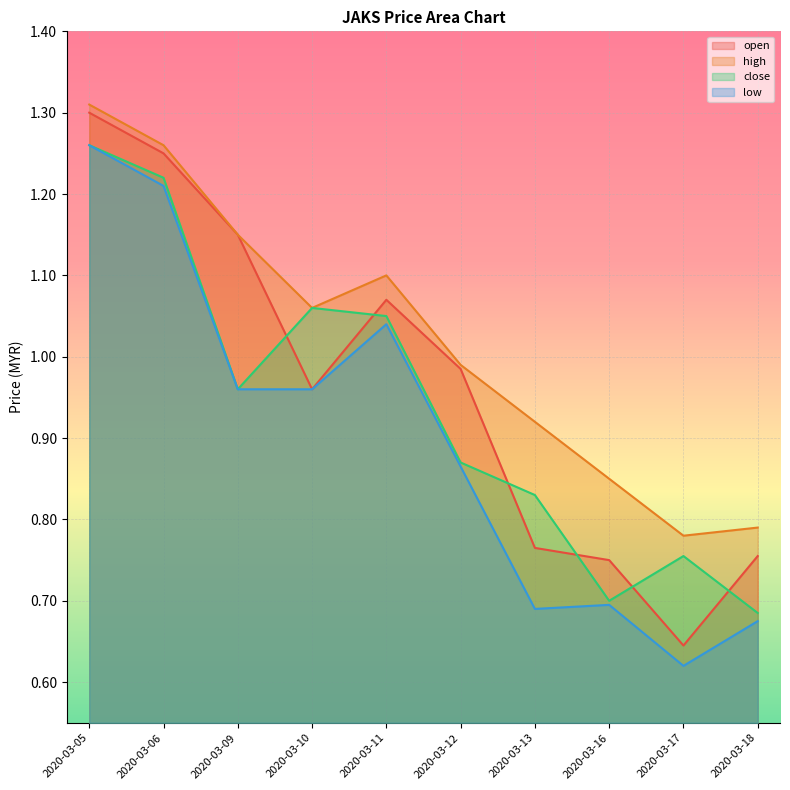

True or false: close and low cross at least once.

False